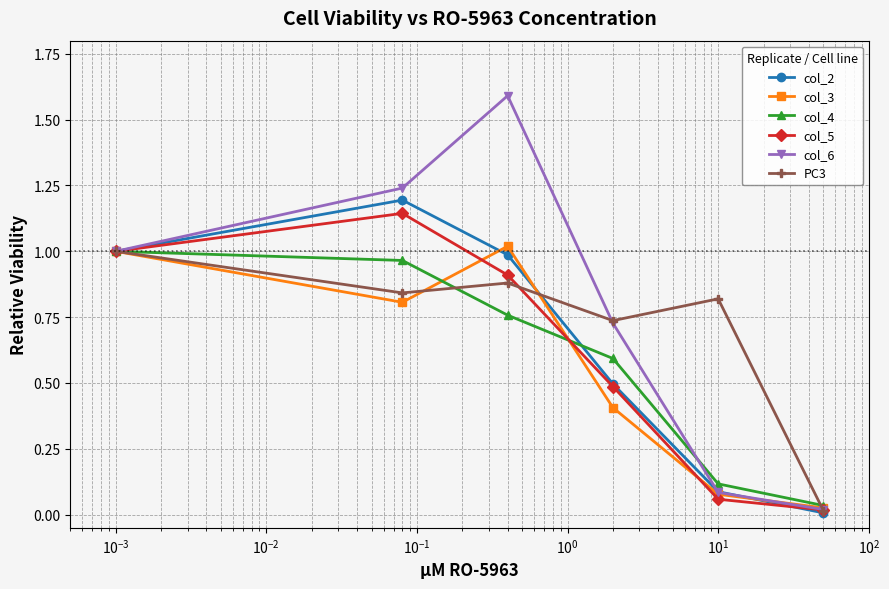

What is the greatest value displayed?

1.6